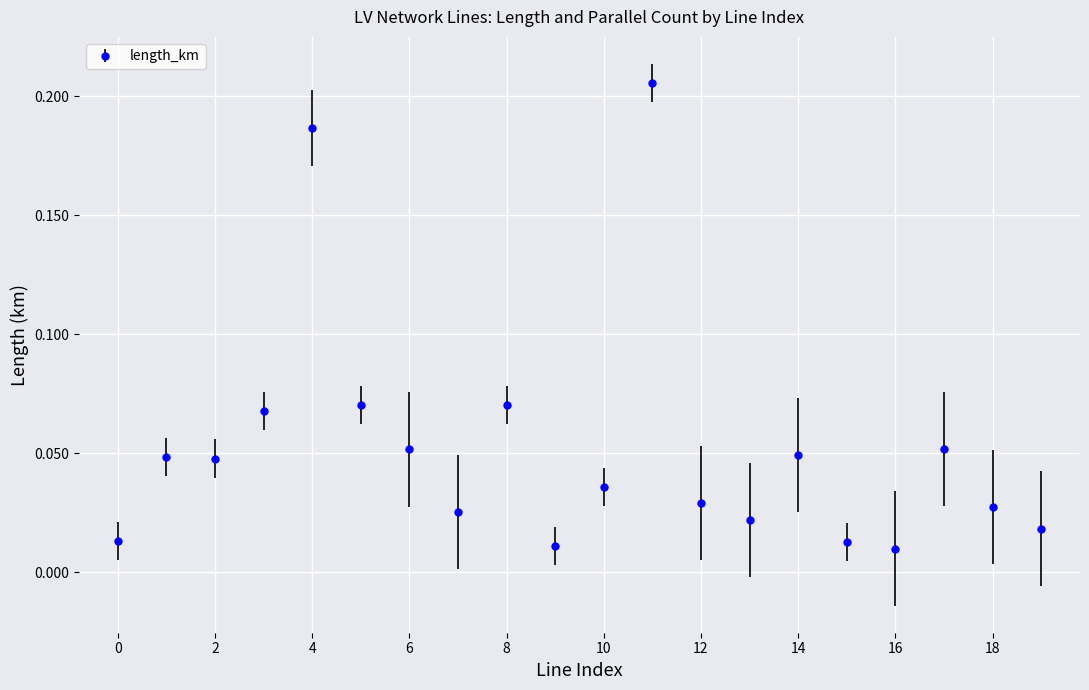

What is the sum of all values?

1.1